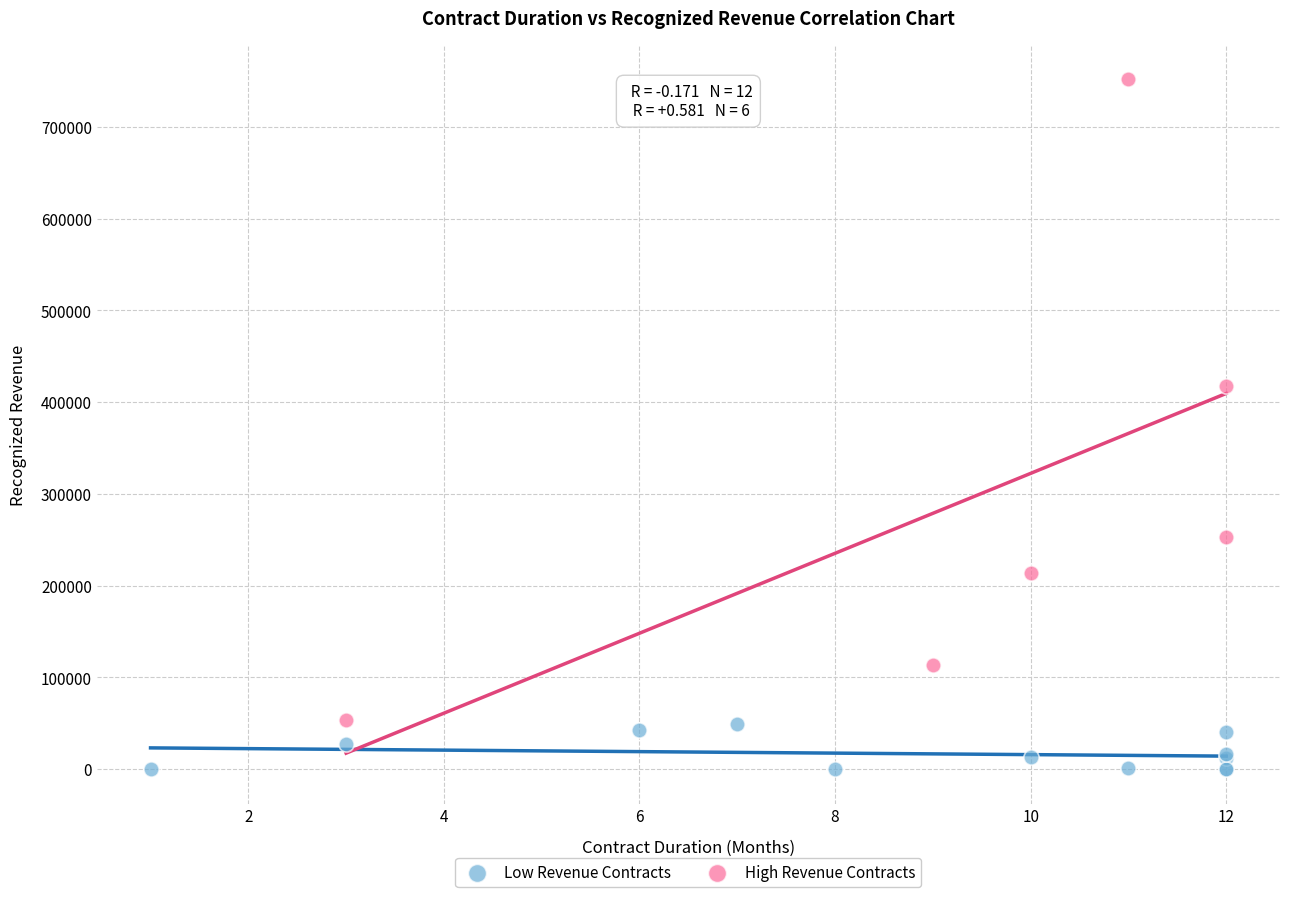

Which series reaches the maximum Y coordinate?

High Revenue Contracts